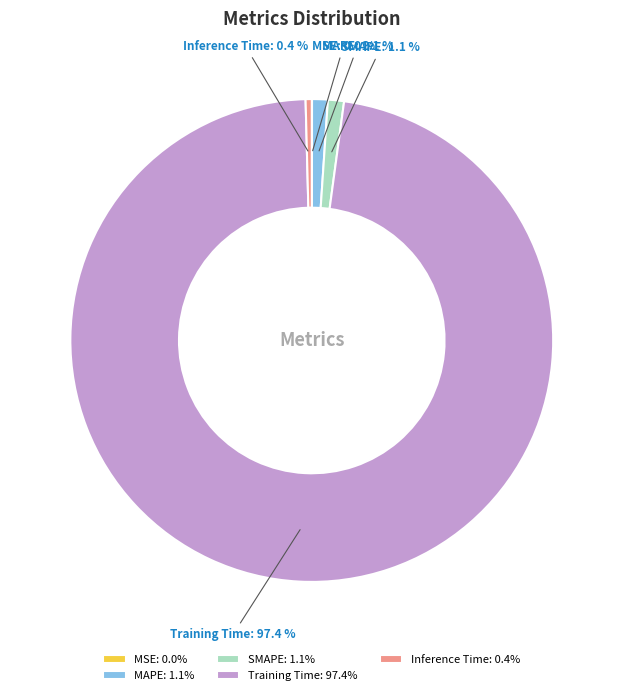

Is the sum of Training Time and SMAPE greater than half?

Yes